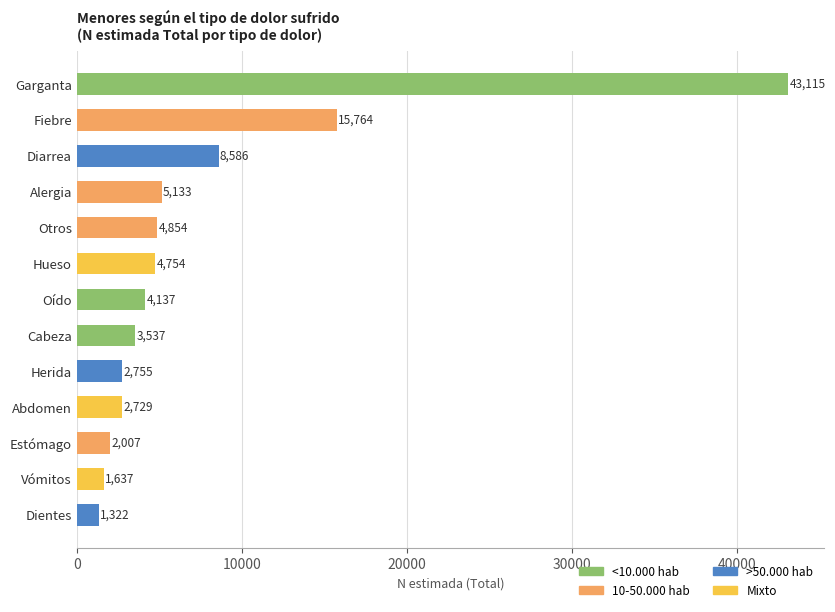

What is the average value?

7718